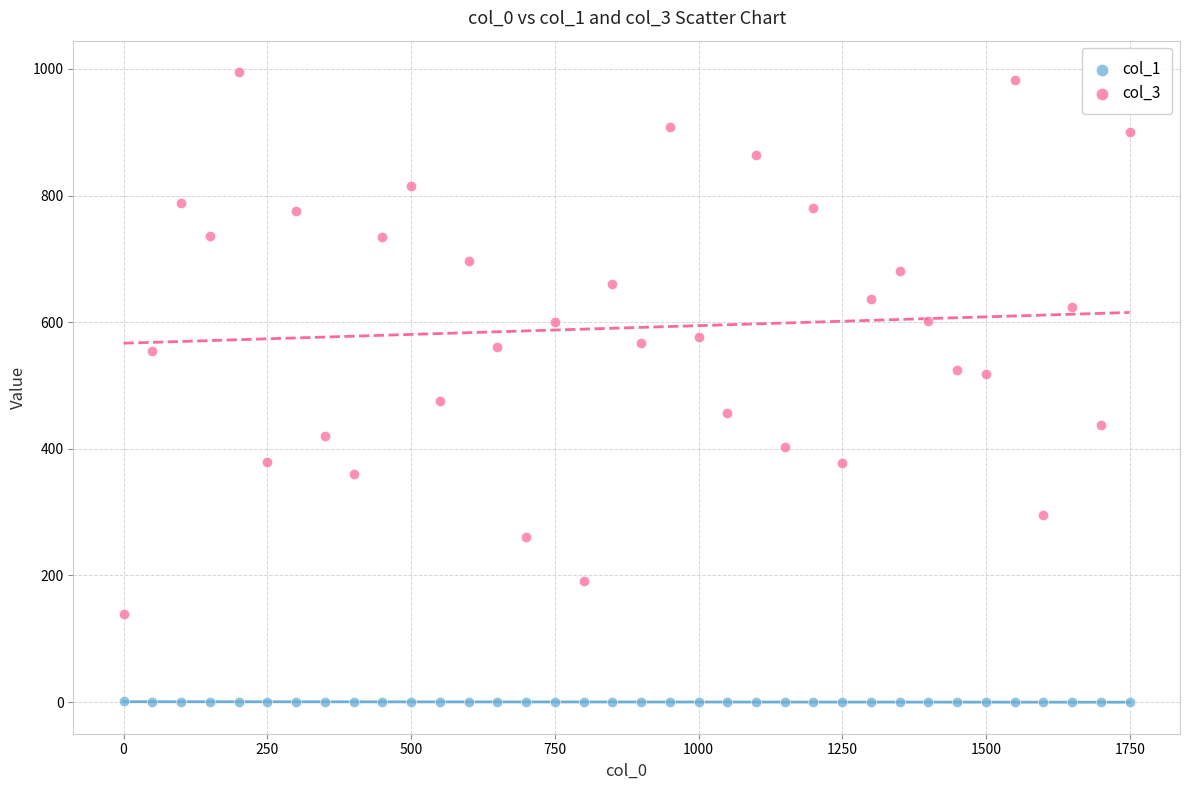

Which series reaches the maximum Y coordinate?

col_3